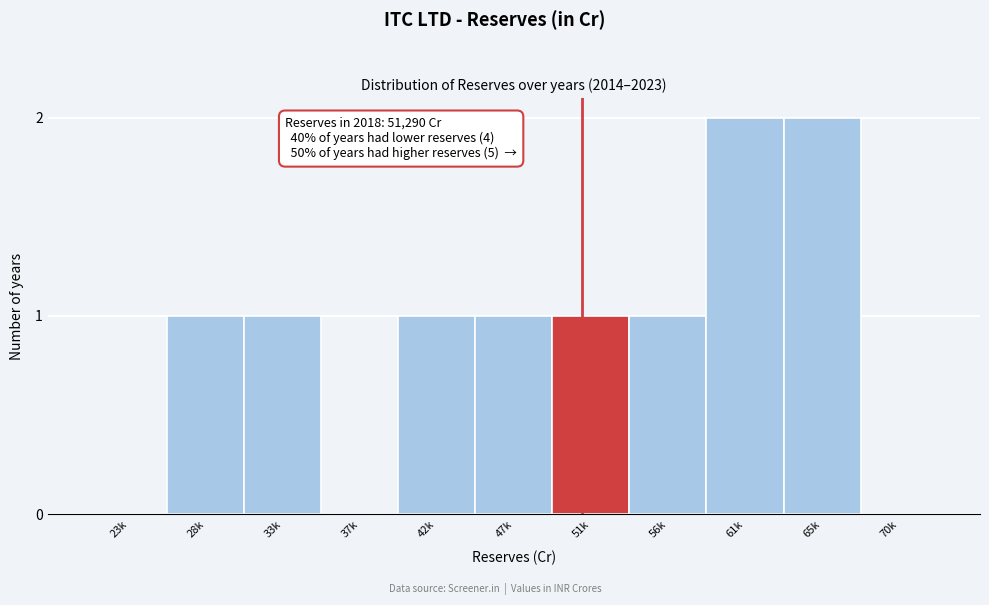

Reading left to right, transcribe all the data shown in this chart.

23k=0	28k=1	33k=1	37k=0	42k=1	47k=1	51k=1	56k=1	61k=2	65k=2	70k=0